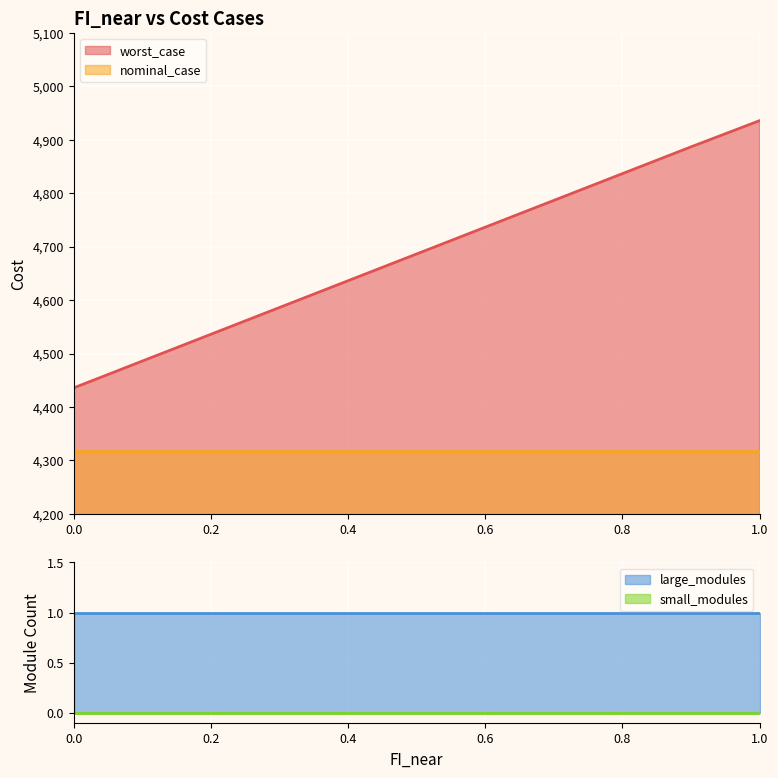

Reading left to right, extract all data points from this chart.

worst_case: 0=4435.8	1=4486.0	2=4536.2	3=4586.3	4=4636.4	5=4686.5	6=4736.6	7=4786.7	8=4836.8	9=4886.9	10=4936.0
nominal_case: 0=4316.9	1=4316.9	2=4316.9	3=4316.9	4=4316.9	5=4316.9	6=4316.9	7=4316.9	8=4316.9	9=4316.9	10=4316.9
large_modules: 0=1.0	1=1.0	2=1.0	3=1.0	4=1.0	5=1.0	6=1.0	7=1.0	8=1.0	9=1.0	10=1.0
small_modules: 0=0.0	1=0.0	2=0.0	3=0.0	4=0.0	5=0.0	6=0.0	7=0.0	8=0.0	9=0.0	10=0.0